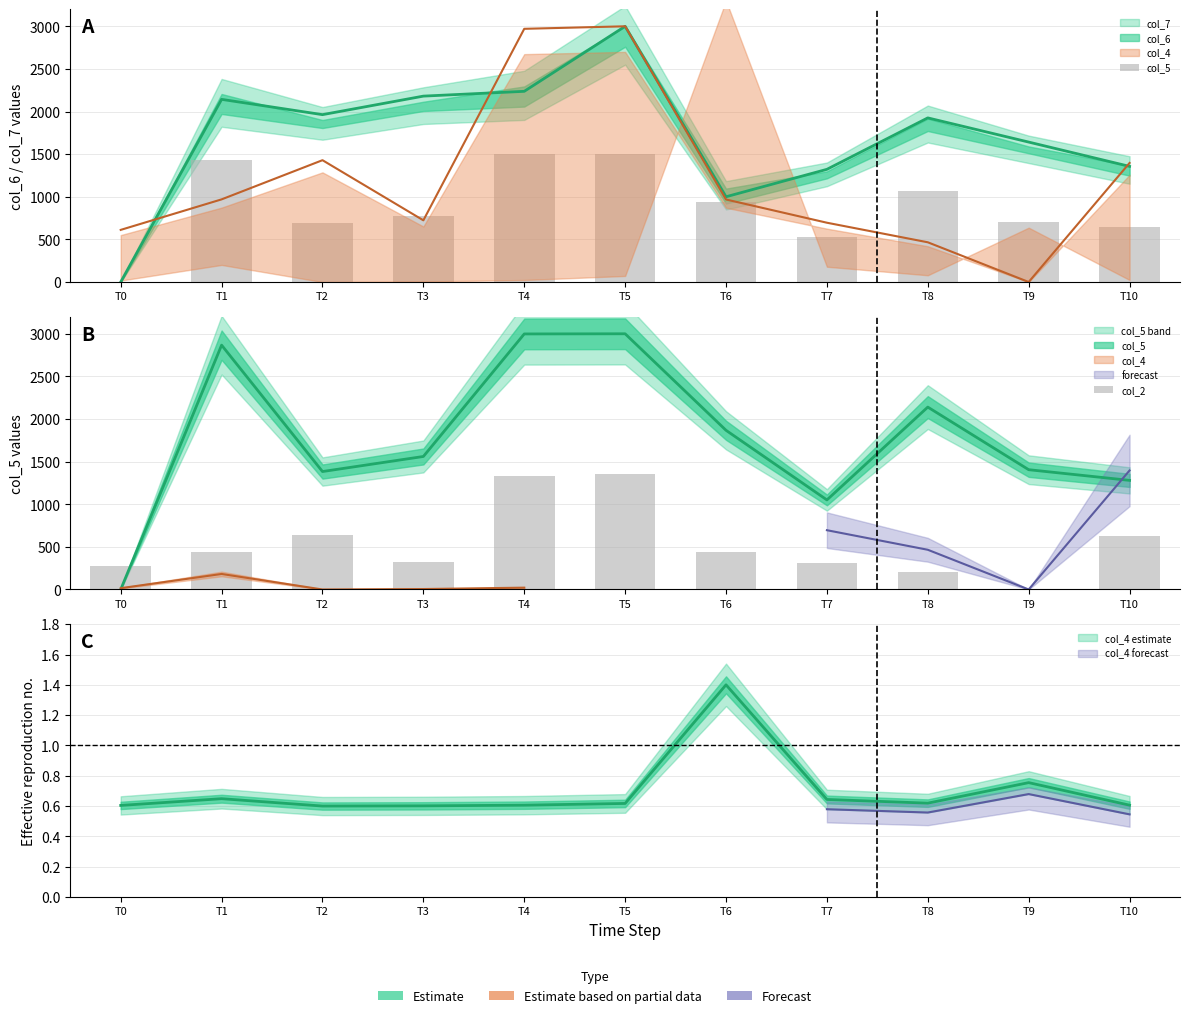

Reading left to right, transcribe all the data shown in this chart.

col_5: T0=0.0	T1=1433.3	T2=691.9	T3=780.3	T4=1499.0	T5=1500.0	T6=933.8	T7=525.4	T8=1069.9	T9=702.7	T10=640.0
col_2: T0=275.2	T1=436.3	T2=643.2	T3=325.7	T4=1336.7	T5=1350.0	T6=435.7	T7=313.0	T8=209.7	T9=0.0	T10=628.5